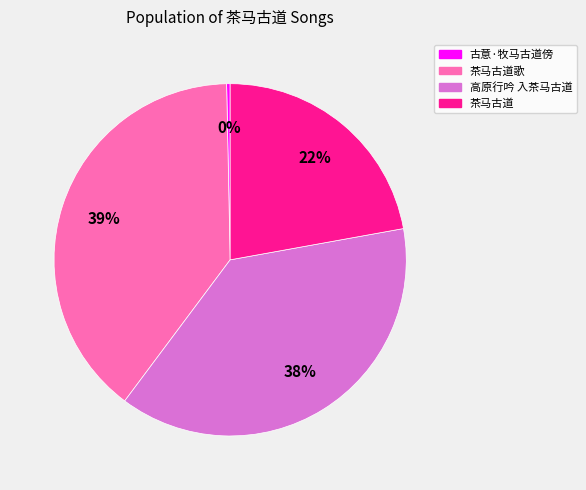

Approximately how many times larger is the value at 茶马古道歌 compared to 高原行吟 入茶马古道?

1.0